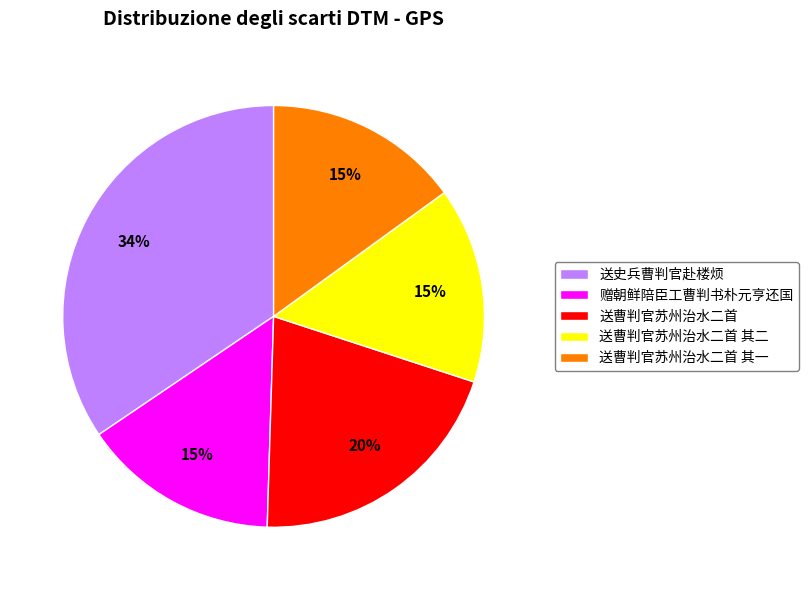

To the nearest percent, what is the difference between the largest and smallest slice percentages?

19%